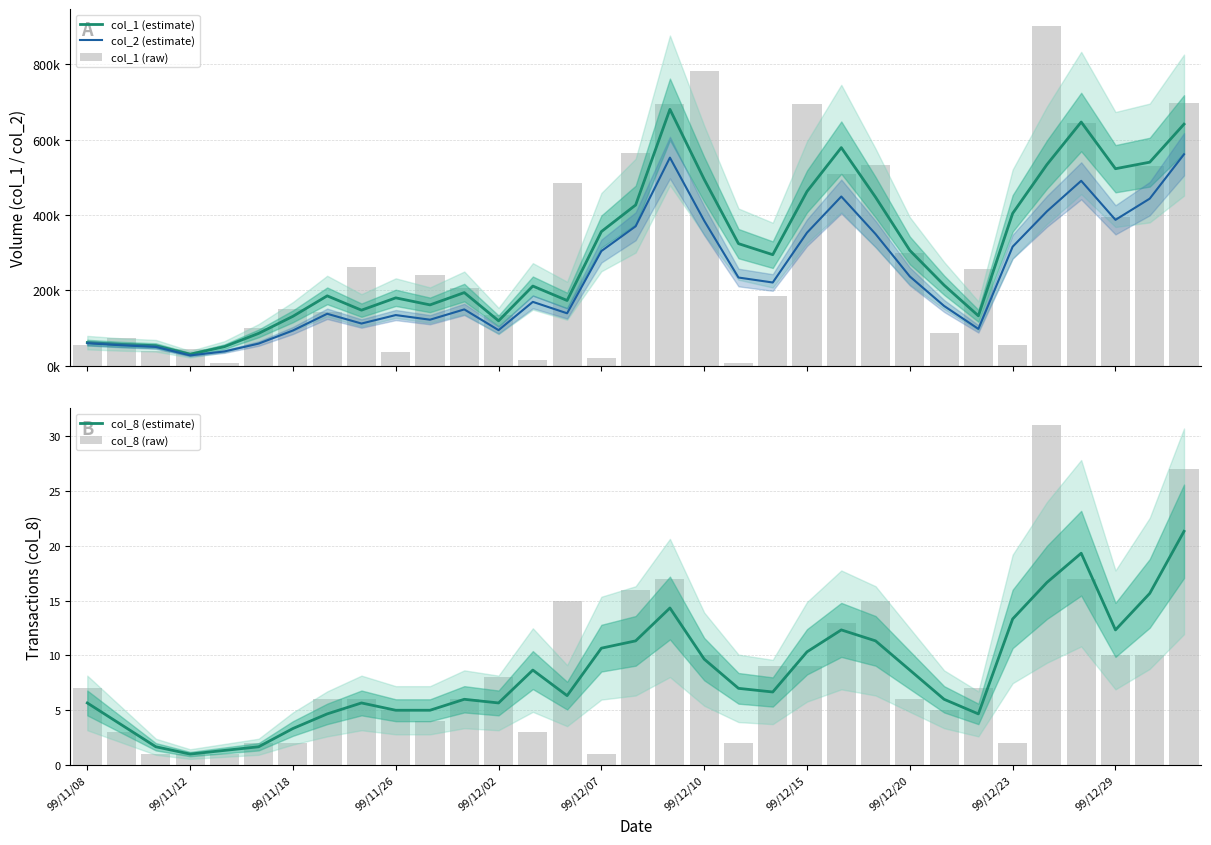

At which category is the sum across all series the highest?

17